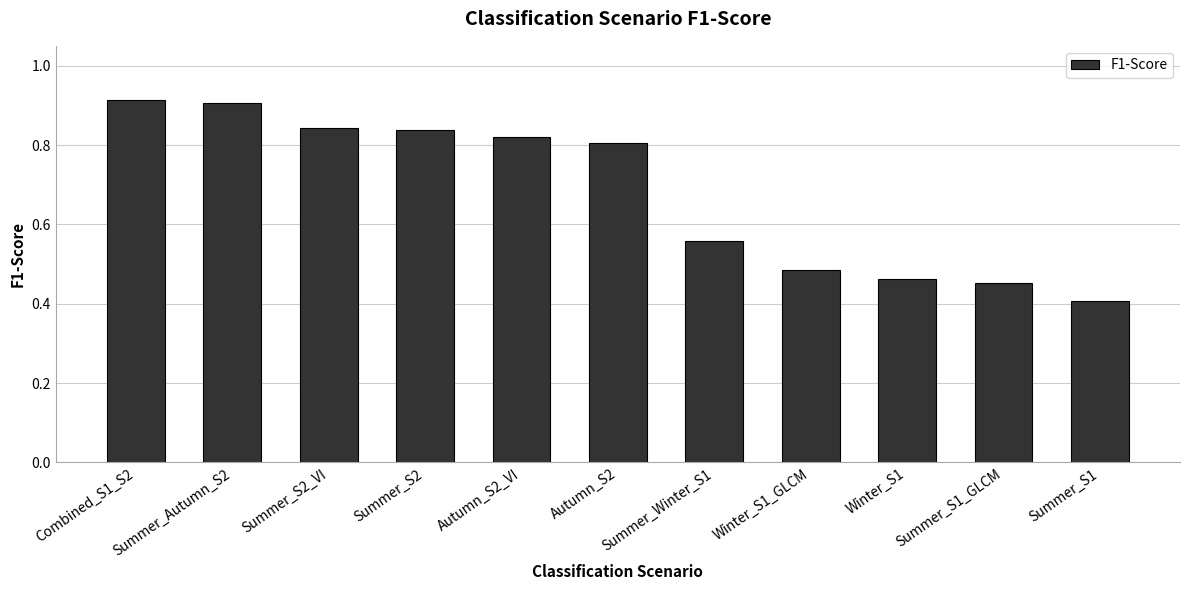

Is it true that the value at Autumn_S2_VI is 0.8?

True